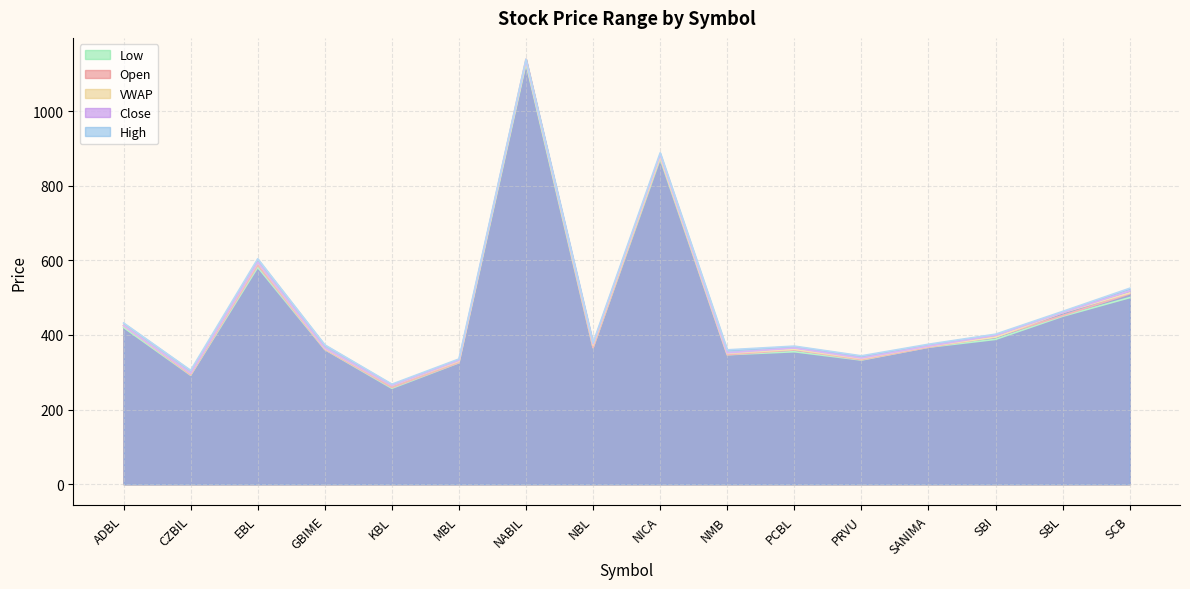

What are all the series names shown in the legend?

Low, Open, VWAP, Close, High